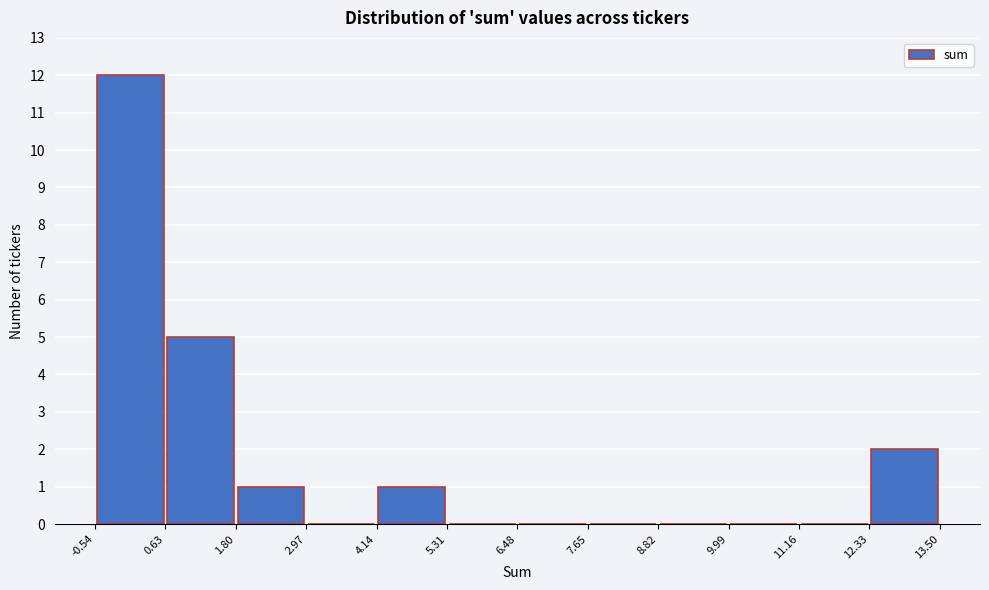

What is the height of the bar covering -0.54 to 0.63 on the x-axis? The values are not printed on the chart, so give them approximately, as read against the axis.

12